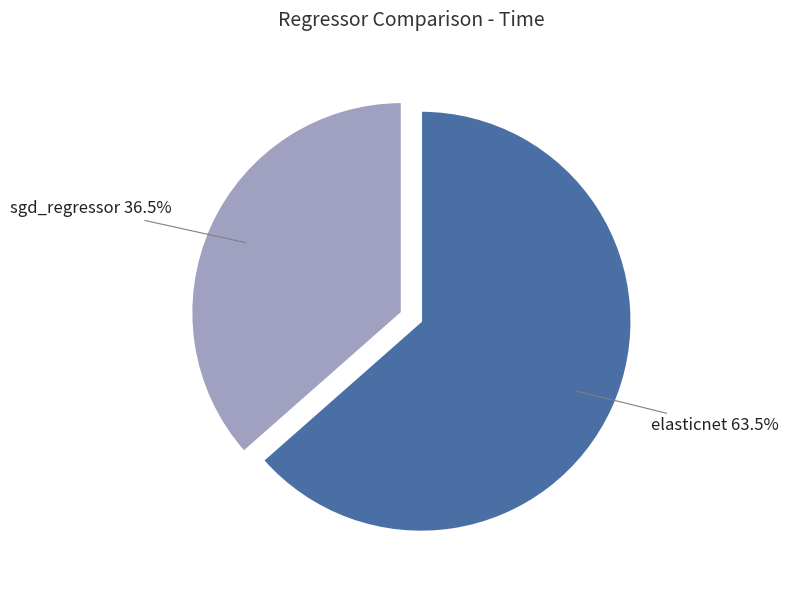

Is sgd_regressor the majority of the pie?

No